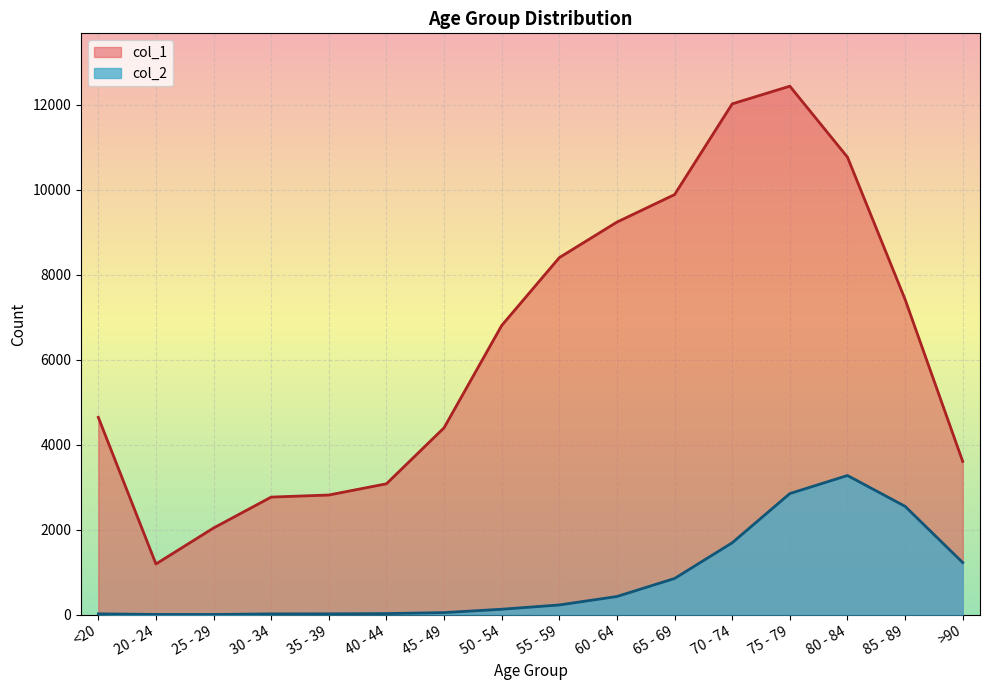

Reading left to right, extract all data points from this chart.

col_1: 4641	1191	2038	2765	2814	3078	4396	6803	8400	9236	9883	12018	12434	10764	7417	3604
col_2: 18	4	3	17	18	24	47	126	227	426	850	1690	2848	3273	2548	1224